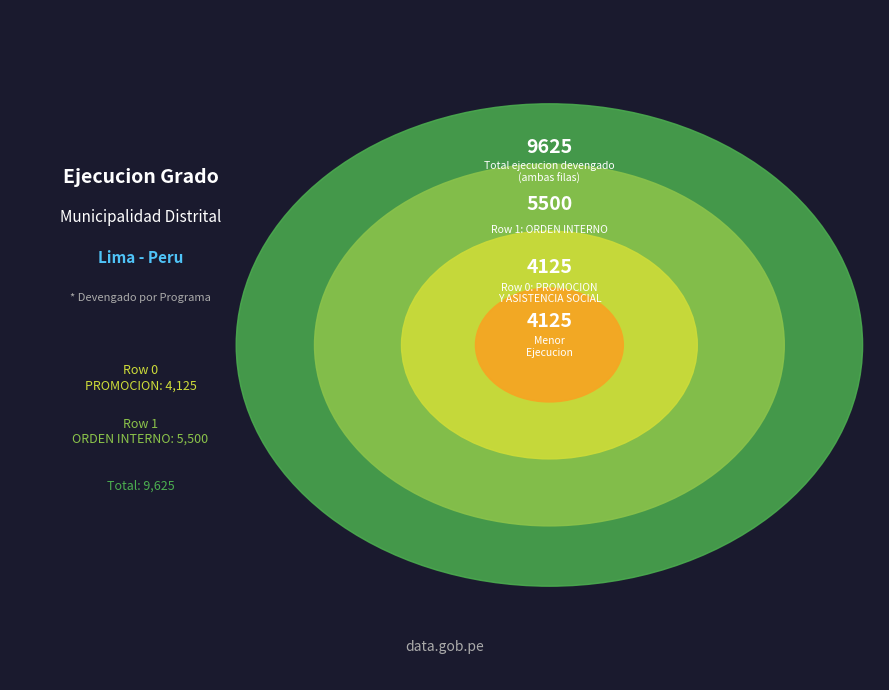

Which slice is the largest?

Row 1: ORDEN INTERNO